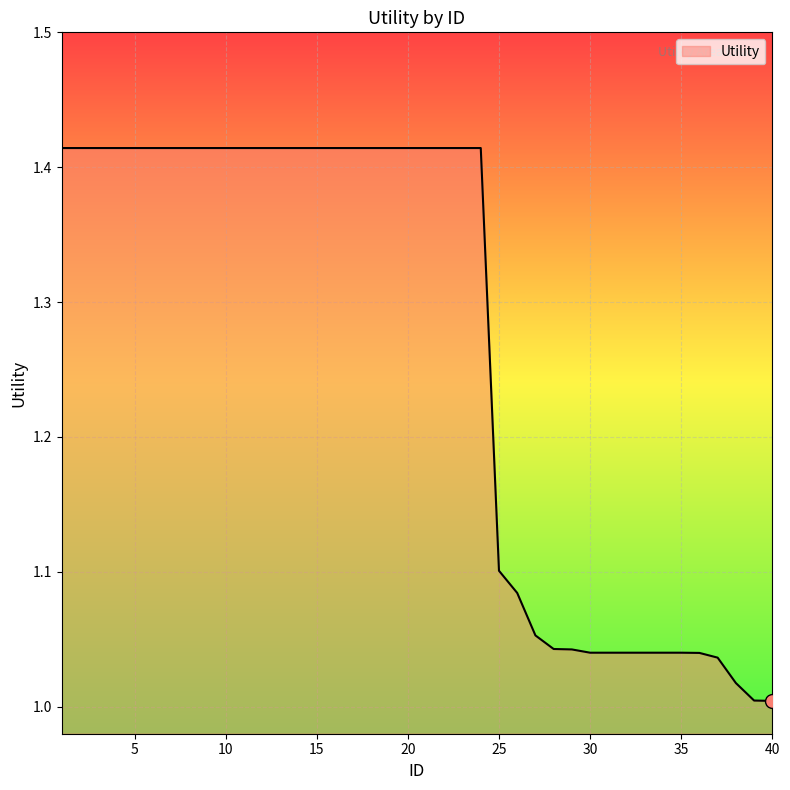

True or false: the data has more than 1 interior local peaks.

False